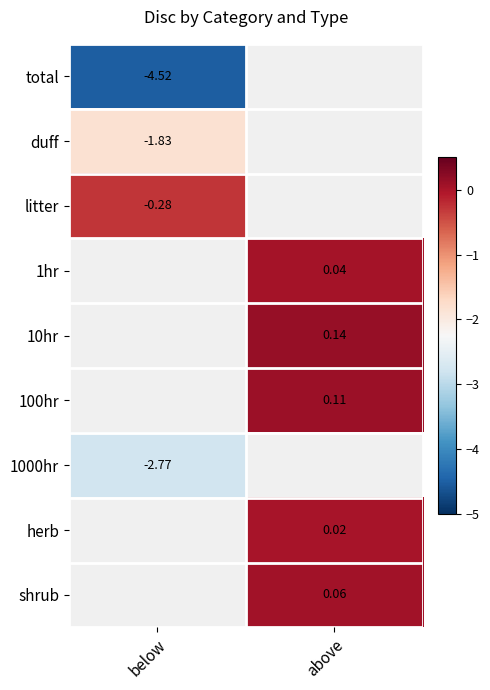

Is the value of 1000hr at below greater than the value of 1hr at above?

No